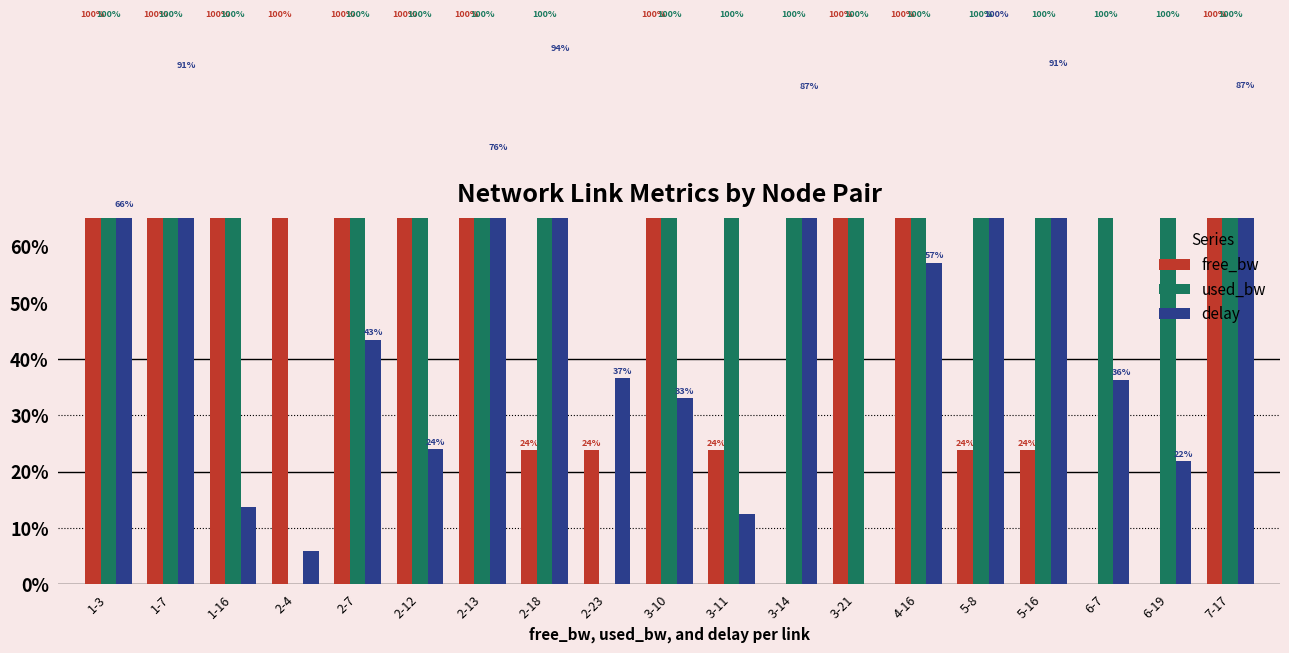

What is the difference between the free_bw values at 2-23 and 2-12?

0.8